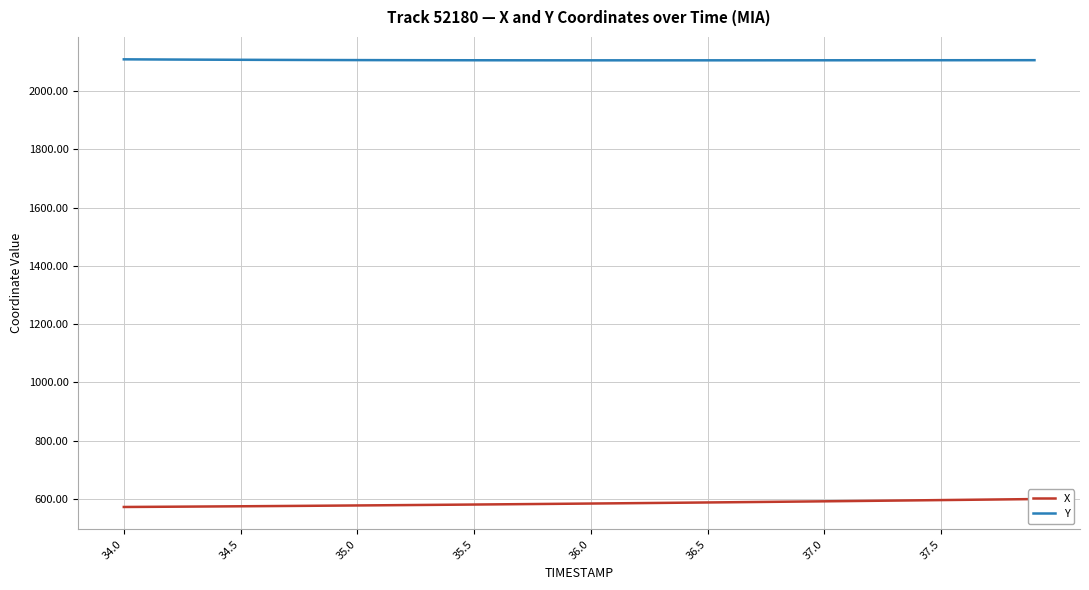

The Y series shows 2804.8 at 35.5. True or false?

False